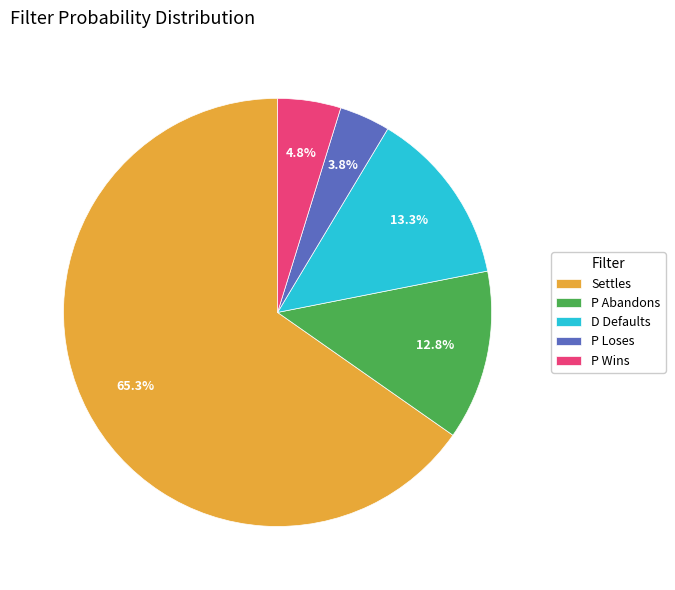

Between P Wins and D Defaults, which is larger?

D Defaults